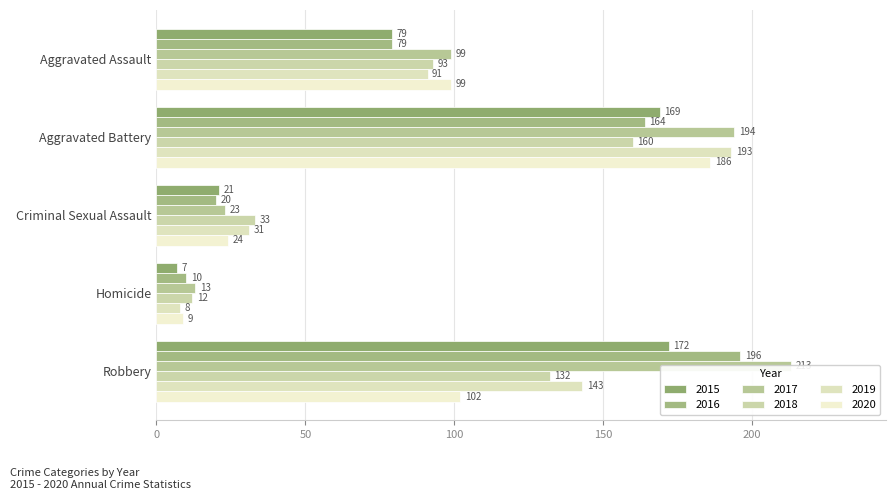

What is the minimum value shown in the chart?

7